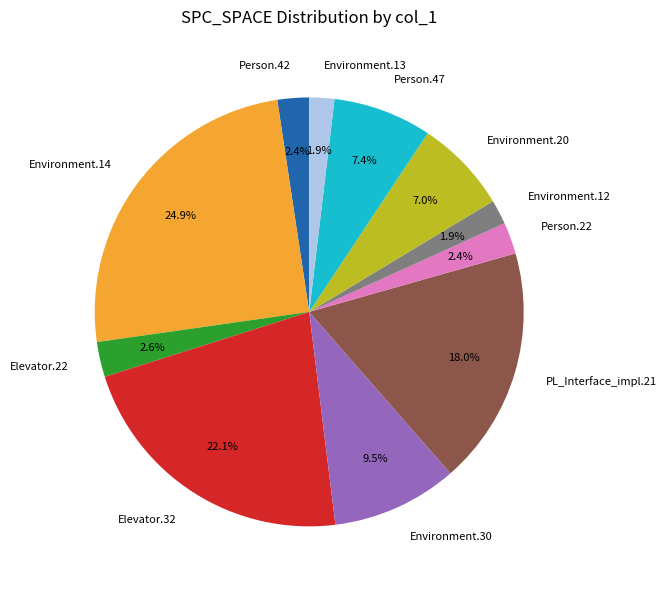

Which category has the biggest portion of the pie?

Environment.14